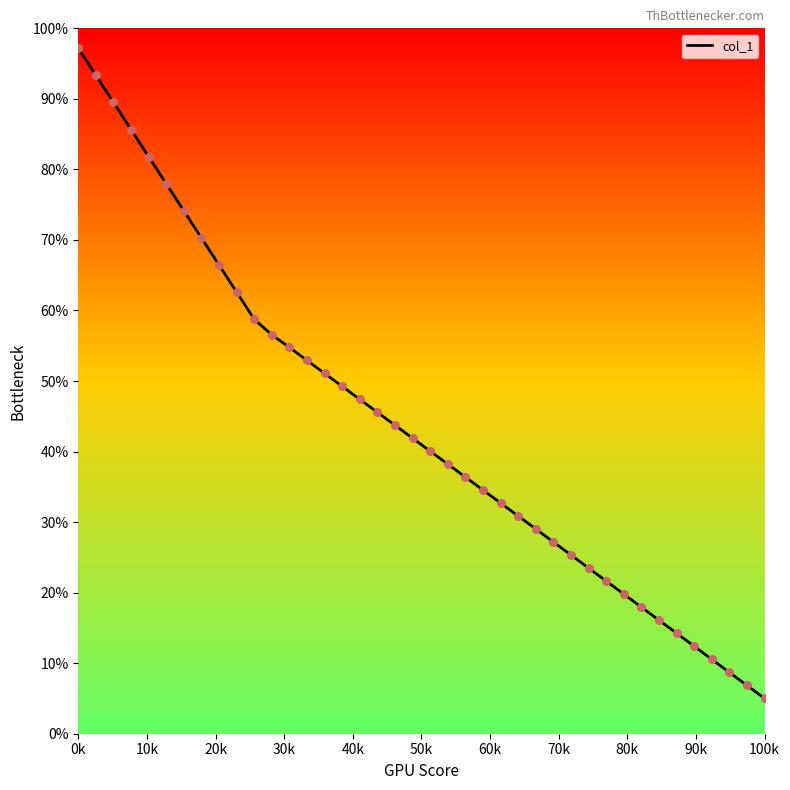

What is the minimum value shown in the chart?

5.0